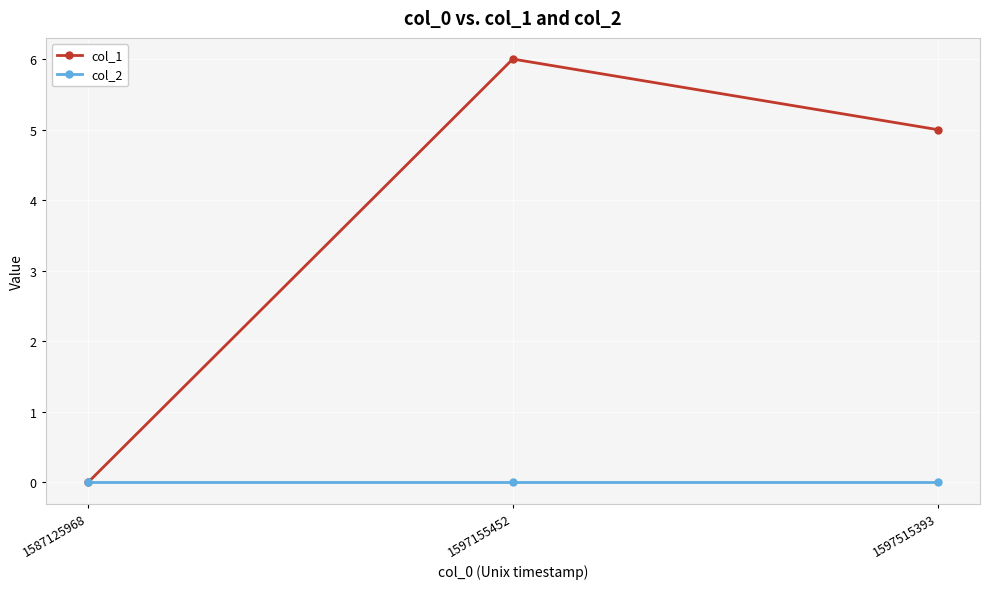

Which series changed the most between 1587125968 and 1597155452?

col_1